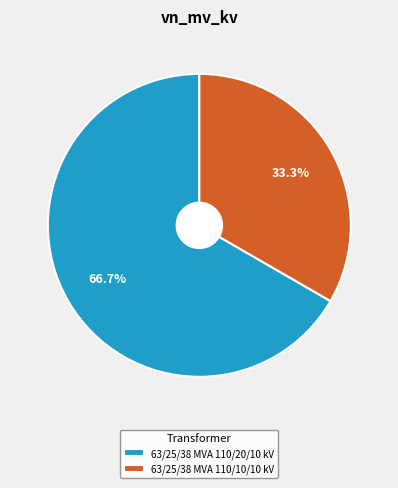

The 63/25/38 MVA 110/20/10 kV slice represents 53% of the pie. True or false?

False